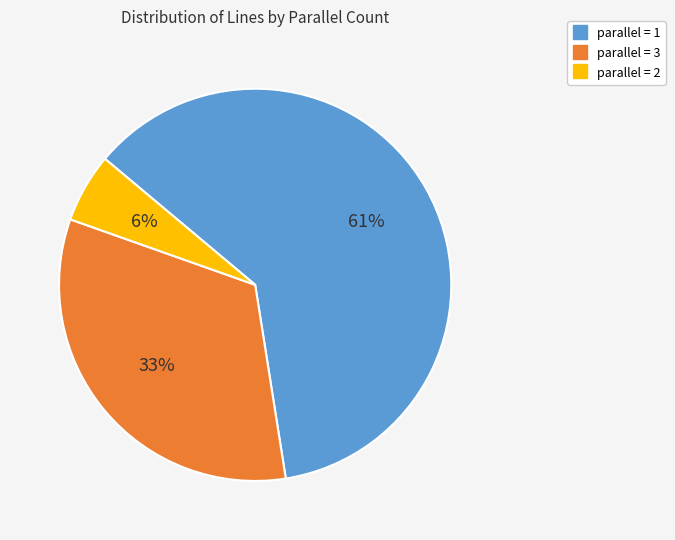

Is there any slice that represents more than half of the pie?

Yes